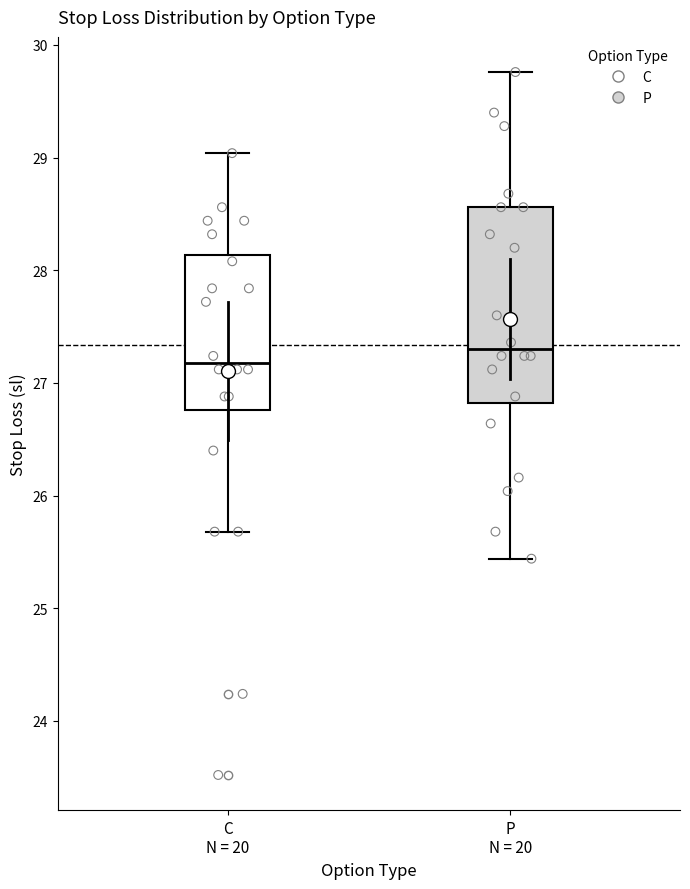

Reading left to right, transcribe this box plot: for each box, give where its median line is, the range the box spans, and where its two whiskers end, as read against the y-axis. The values are not printed on the chart, so give them approximately, as read against the axis.

C N = 20: median 27.2, box 26.8 to 28.1, whiskers 25.7 to 29.0
P N = 20: median 27.3, box 26.8 to 28.6, whiskers 25.4 to 29.8